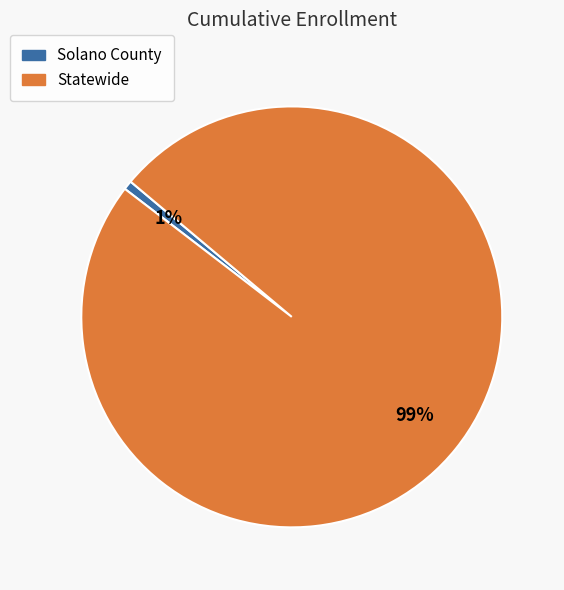

Is it true that Solano County is 11% of the pie?

False